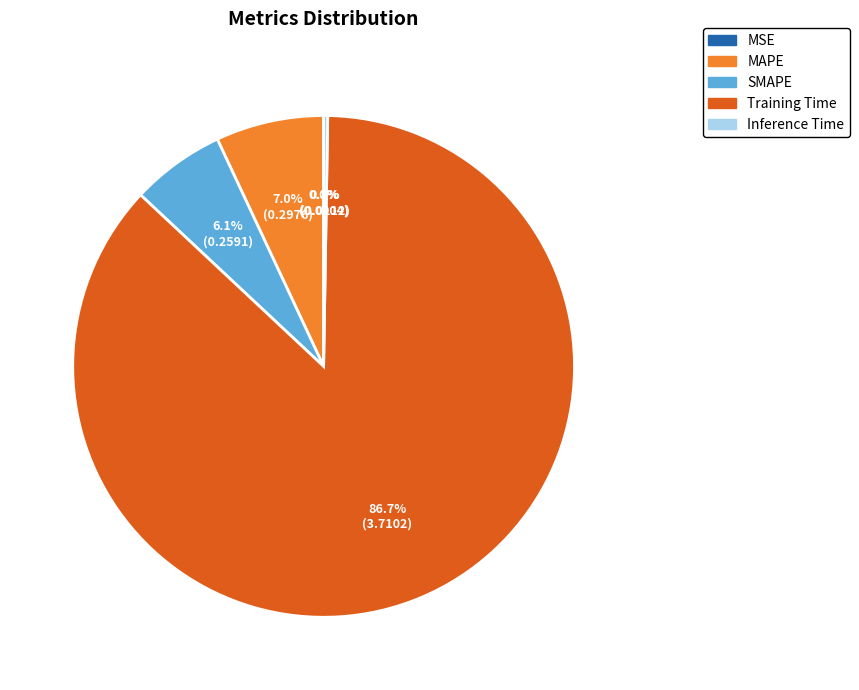

Is there any slice that represents more than half of the pie?

Yes